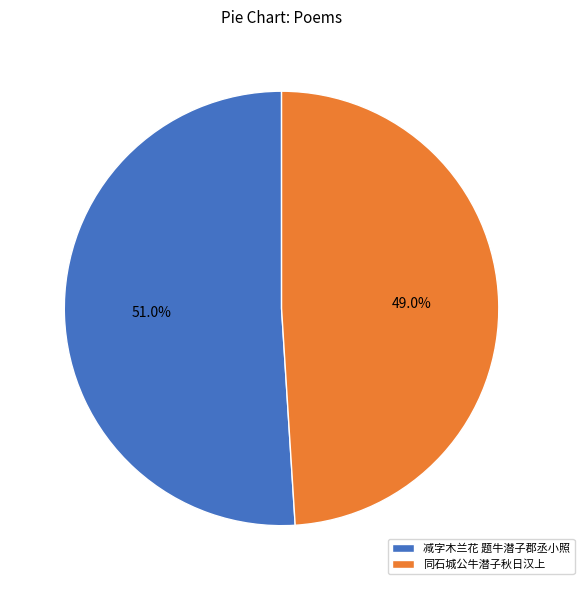

To the nearest percent, what portion does 同石城公牛潜子秋日汉上 represent?

49%